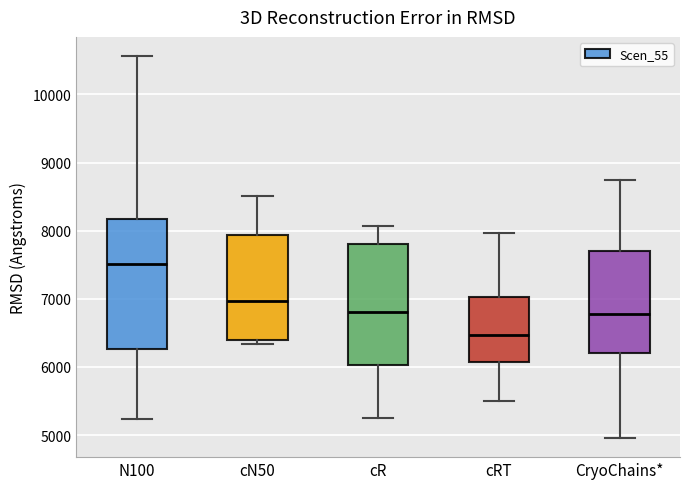

Comparing the boxes themselves (not the whiskers), which one is the tallest?

N100